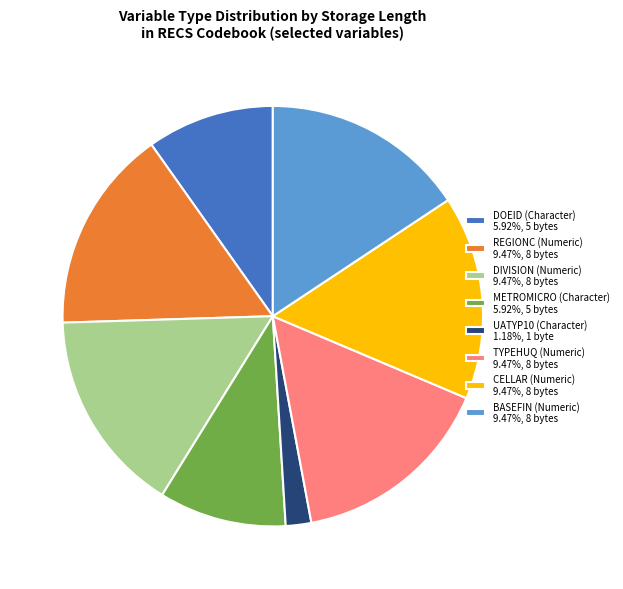

Approximately how many times larger is the value at BASEFIN (Numeric) 9.47%, 8 bytes compared to UATYP10 (Character) 1.18%, 1 byte?

8.0